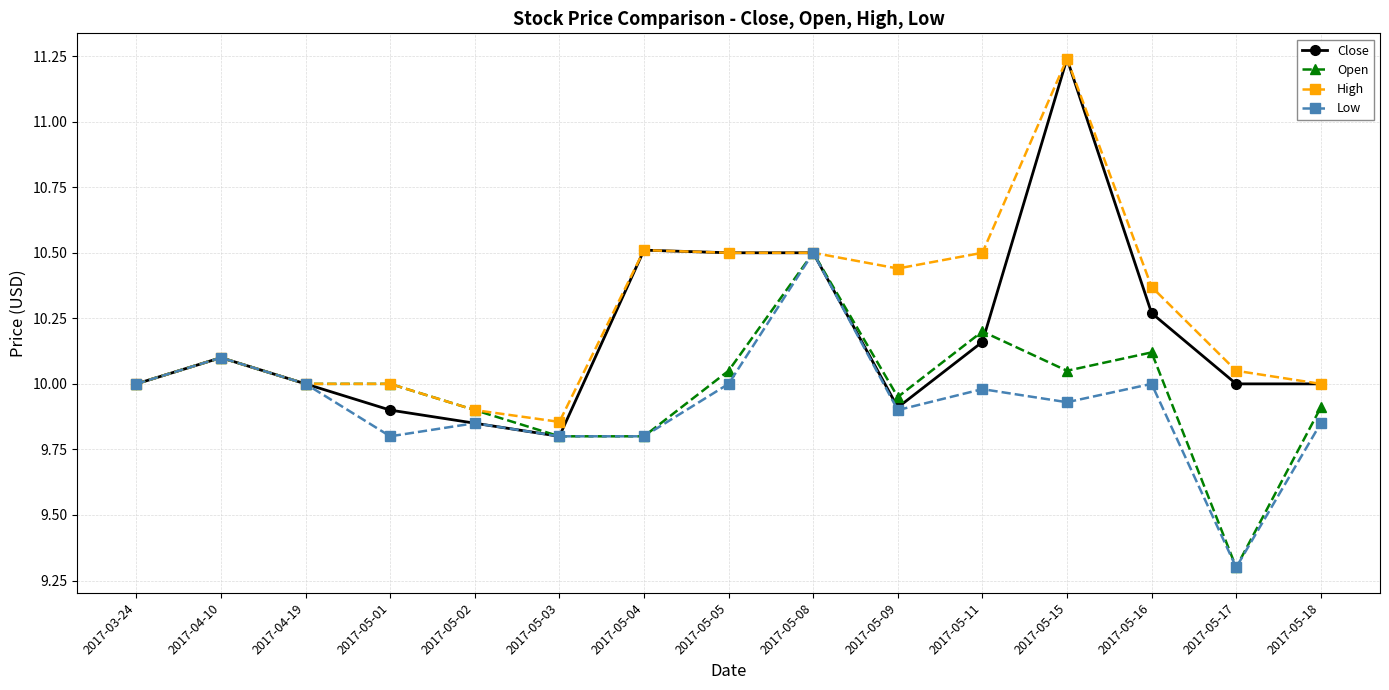

What is the value of the Open point at the 14th from the left?

9.3